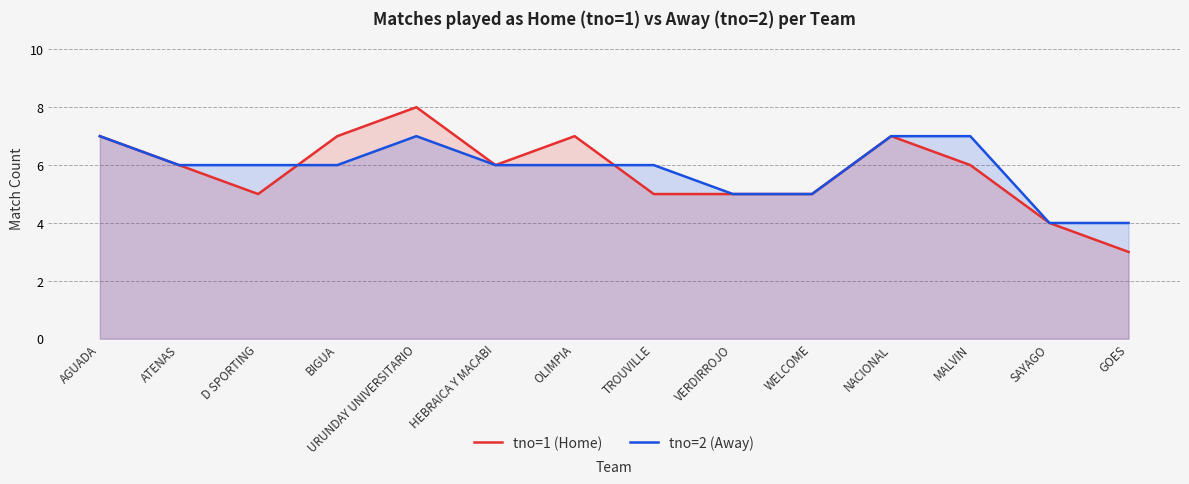

At which category does tno=1 (Home) reach its first local valley?

D SPORTING